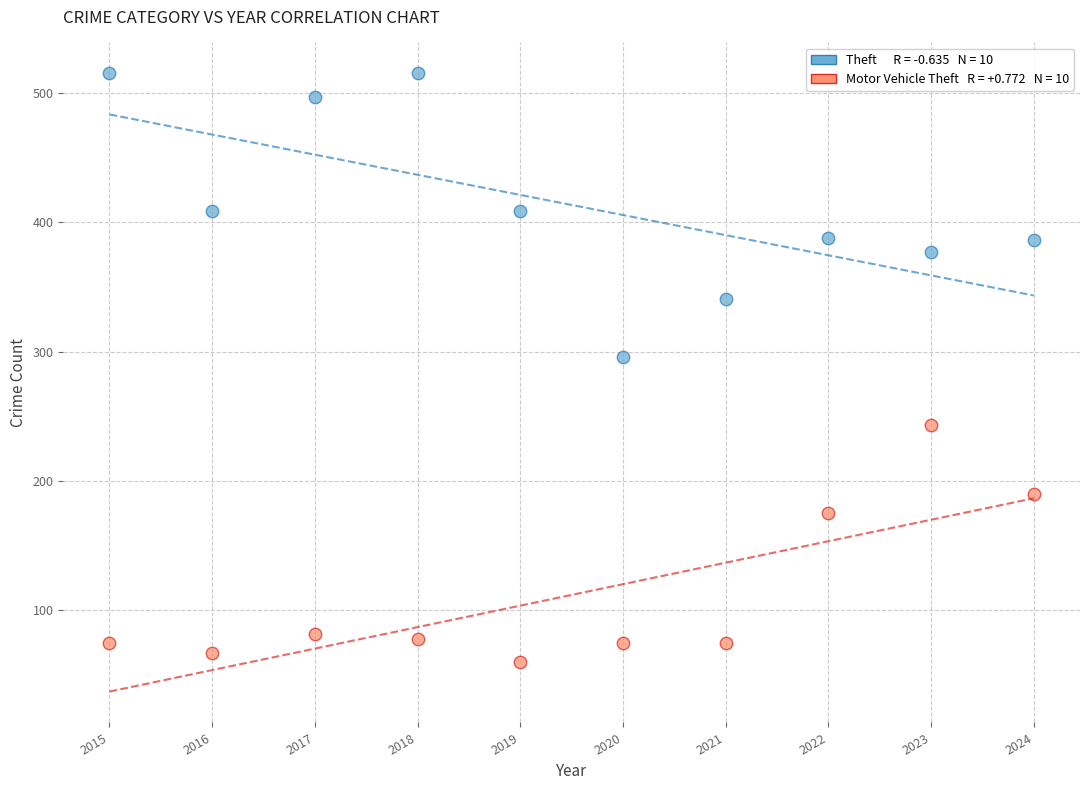

Across all data points, what is the range of Y values (max minus min)?

455